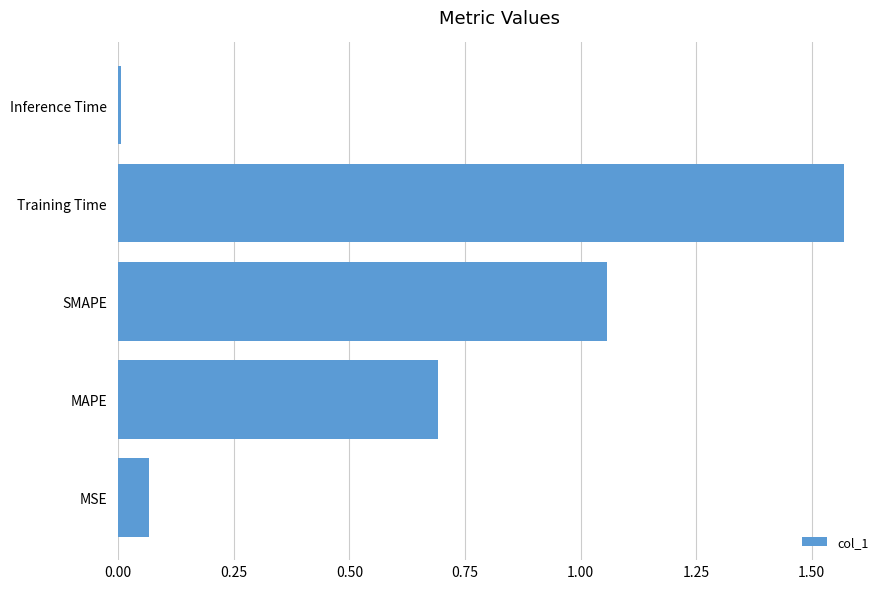

How many series are shown in this chart?

1